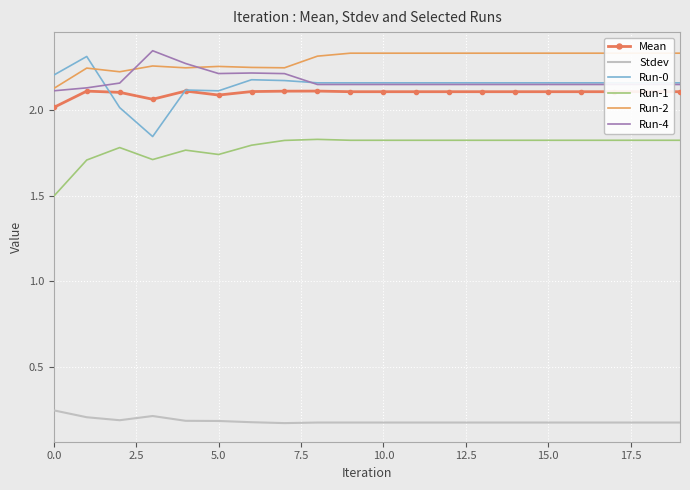

What is the sum of all Run-0 values?

42.9